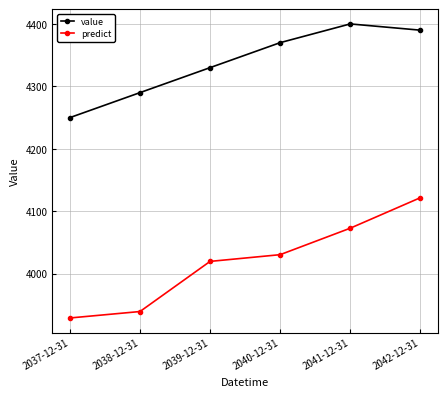

What is the value of the value point at the 5th from the left?

4400.0